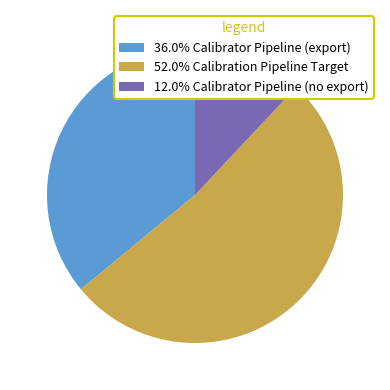

Approximately how many times larger is the value at 36.0% Calibrator Pipeline (export) compared to 12.0% Calibrator Pipeline (no export)?

3.0